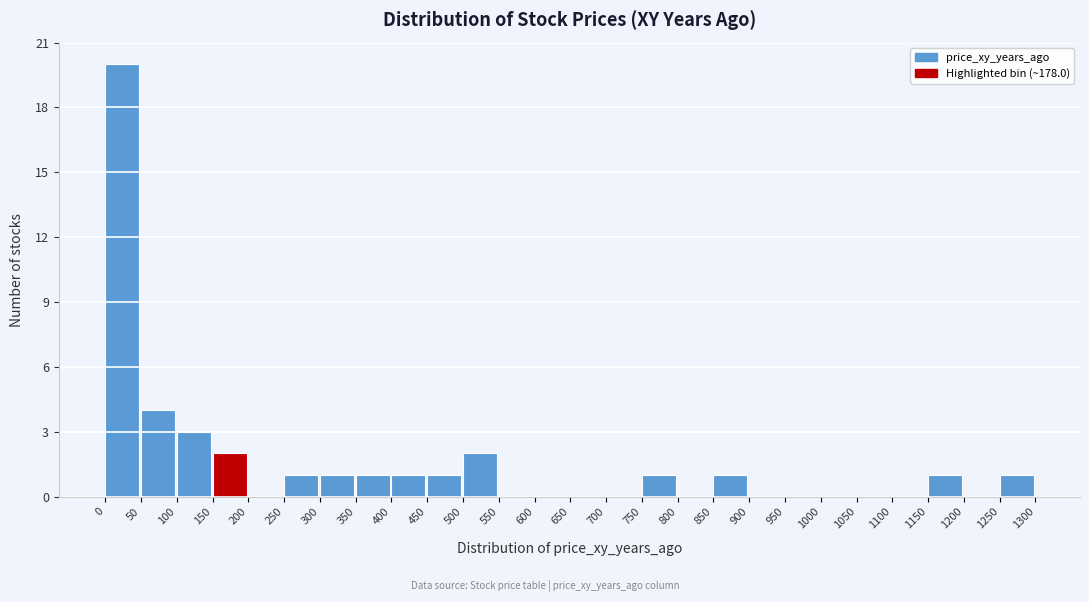

Reading left to right, list every bar in this chart as the range it spans on the x-axis followed by its height. The values are not printed on the chart, so give them approximately, as read against the axis.

0 to 50: 20
50 to 100: 4
100 to 150: 3
150 to 200: 2
200 to 250: 0
250 to 300: 1
300 to 350: 1
350 to 400: 1
400 to 450: 1
450 to 500: 1
500 to 550: 2
550 to 600: 0
600 to 650: 0
650 to 700: 0
700 to 750: 0
750 to 800: 1
800 to 850: 0
850 to 900: 1
900 to 950: 0
950 to 1000: 0
1000 to 1050: 0
1050 to 1100: 0
1100 to 1150: 0
1150 to 1200: 1
1200 to 1250: 0
1250 to 1300: 1